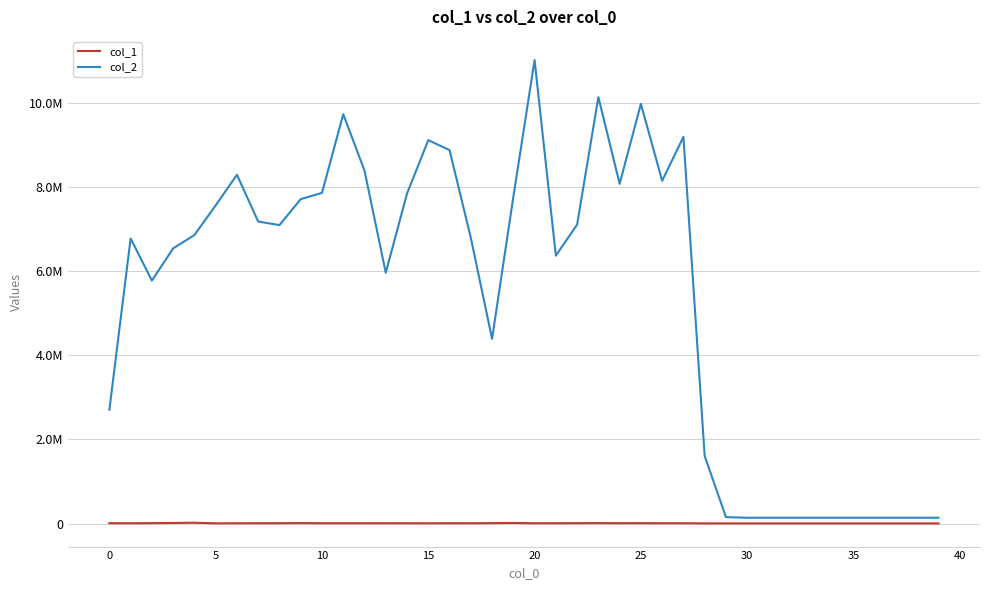

What is the sum of all col_1 values?

255518